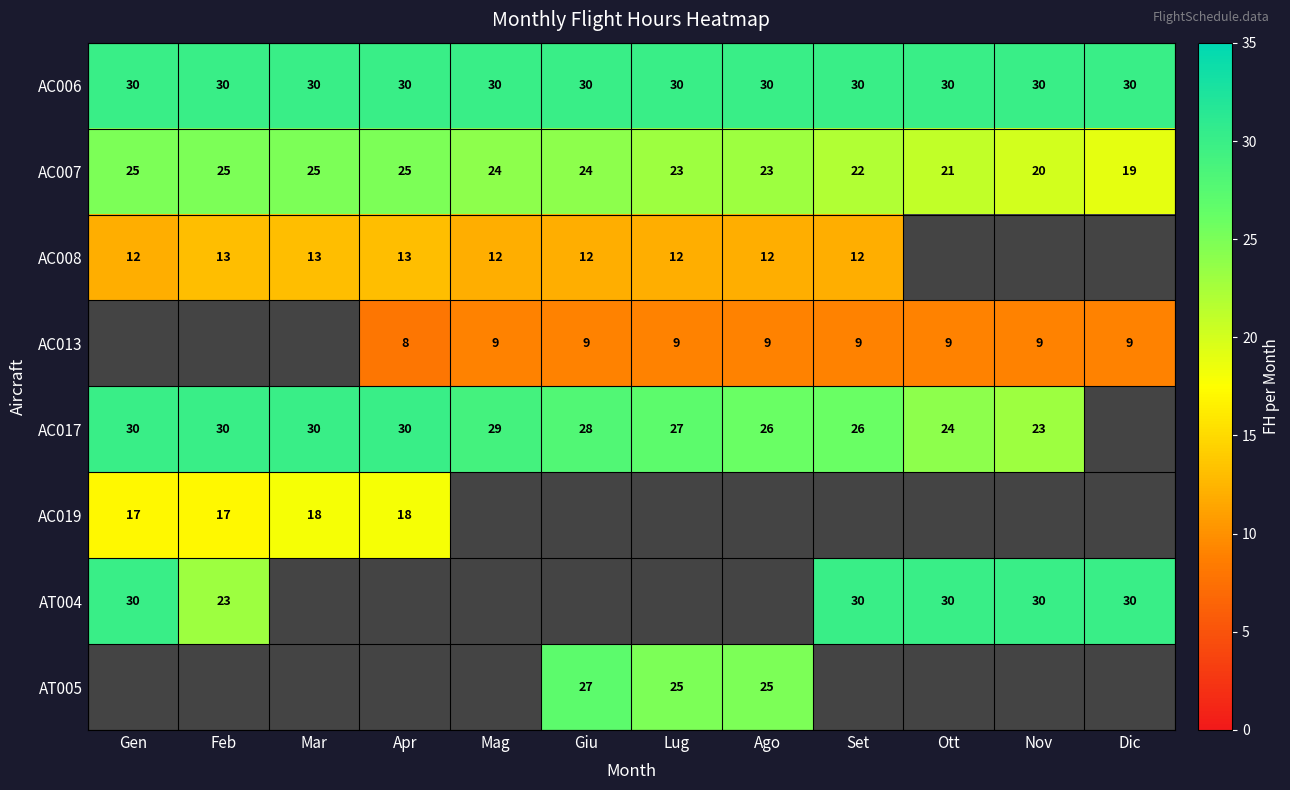

Between Ott and Set, which is larger?

Ott